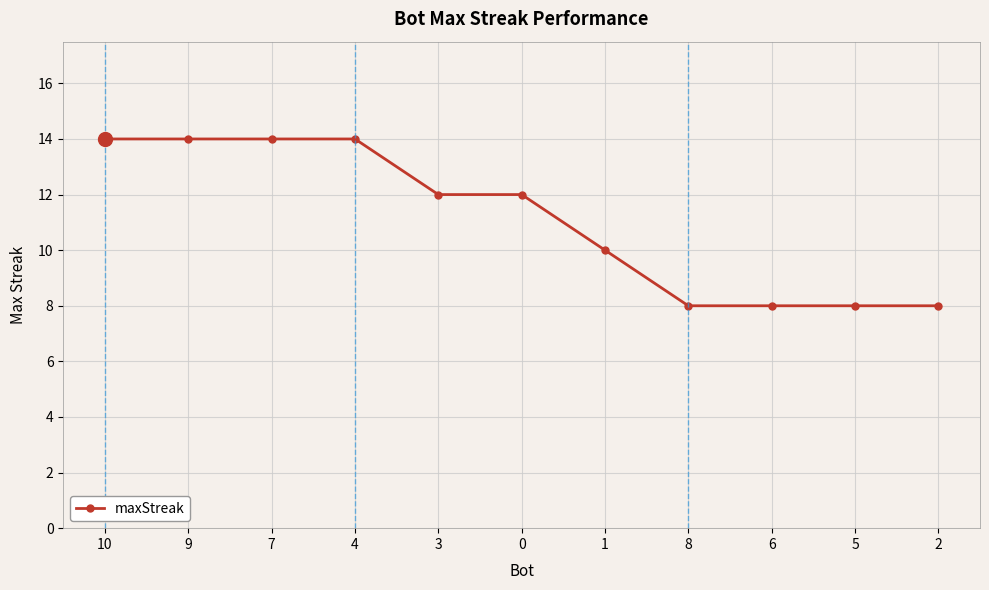

How many lines are shown in the chart?

1